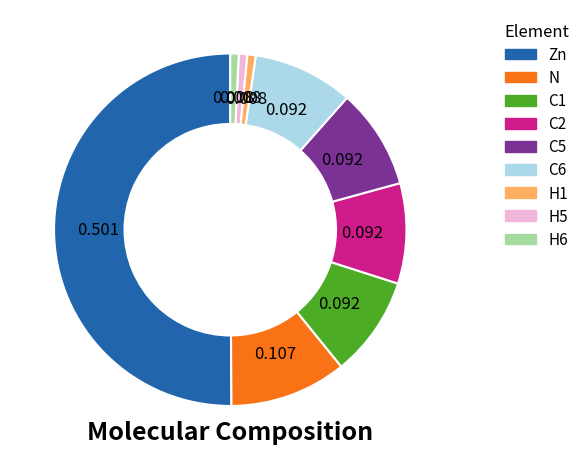

Is it true that H6 is 1% of the pie?

True